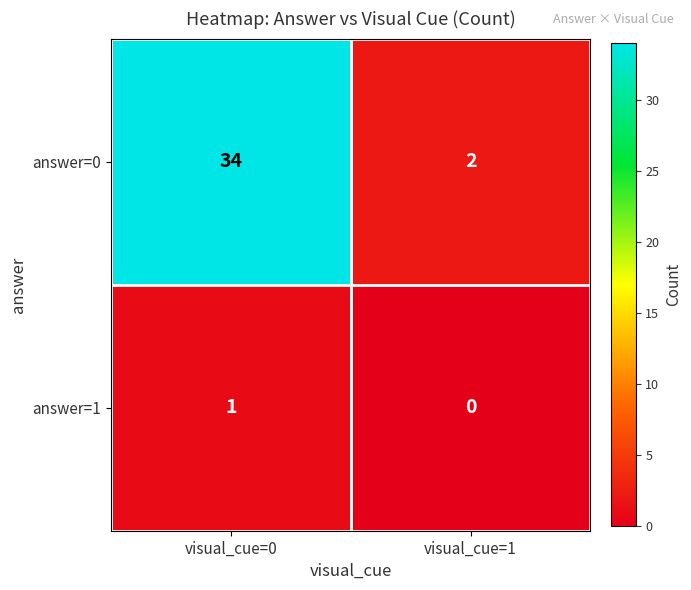

Is it true that answer=1 equals 2 at visual_cue=0?

False